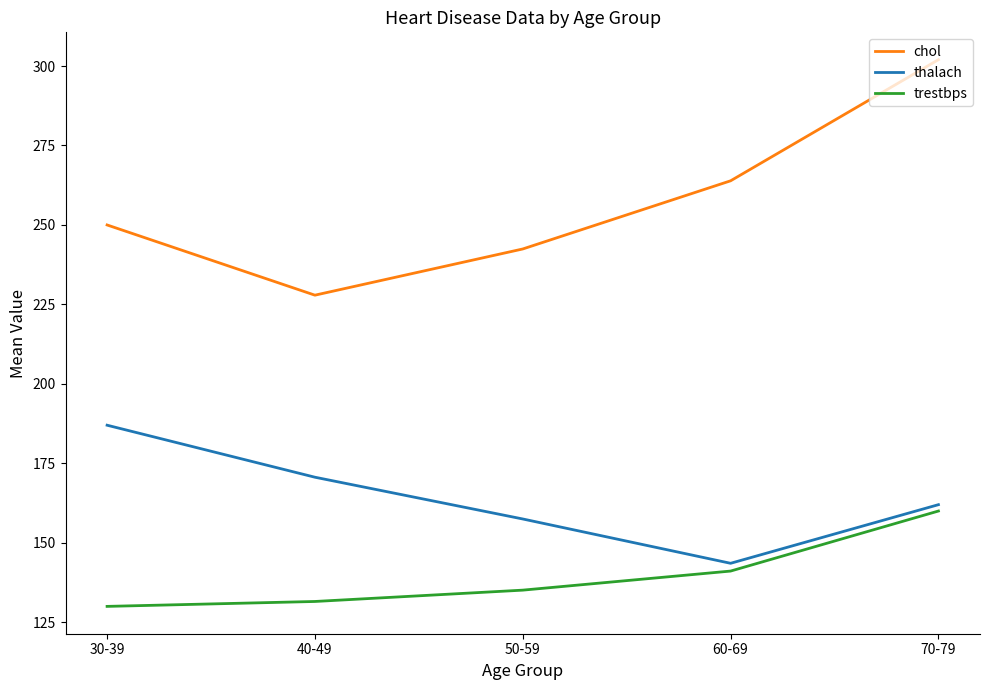

True or false: thalach has more than 0 interior local peaks.

False